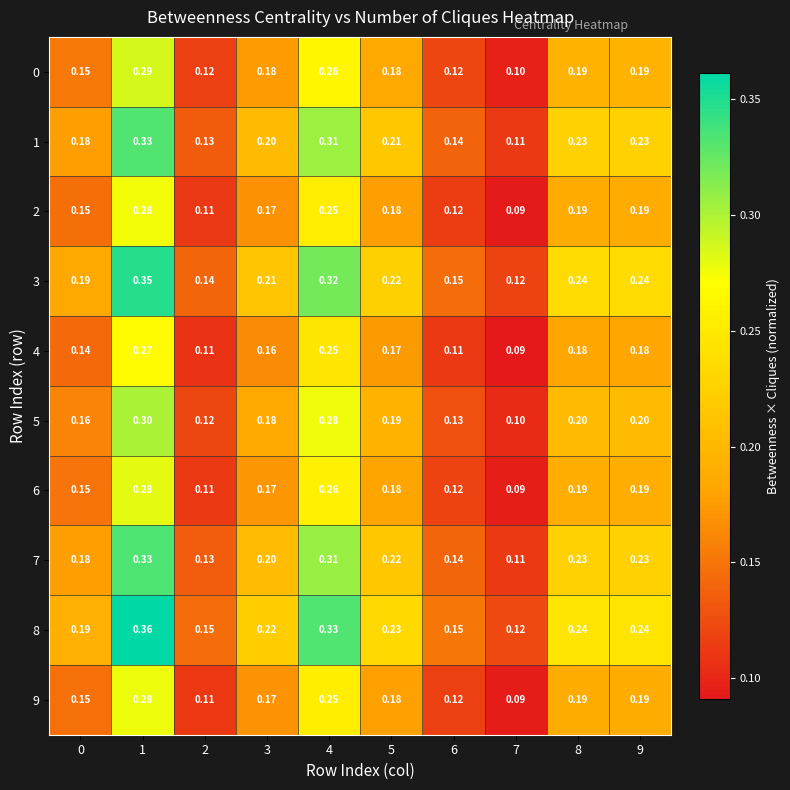

Reading right to left, transcribe all the data shown in this chart.

0: 9=0.2	8=0.2	7=0.1	6=0.1	5=0.2	4=0.3	3=0.2	2=0.1	1=0.3	0=0.1
1: 9=0.2	8=0.2	7=0.1	6=0.1	5=0.2	4=0.3	3=0.2	2=0.1	1=0.3	0=0.2
2: 9=0.2	8=0.2	7=0.1	6=0.1	5=0.2	4=0.2	3=0.2	2=0.1	1=0.3	0=0.1
3: 9=0.2	8=0.2	7=0.1	6=0.1	5=0.2	4=0.3	3=0.2	2=0.1	1=0.3	0=0.2
4: 9=0.2	8=0.2	7=0.1	6=0.1	5=0.2	4=0.2	3=0.2	2=0.1	1=0.3	0=0.1
5: 9=0.2	8=0.2	7=0.1	6=0.1	5=0.2	4=0.3	3=0.2	2=0.1	1=0.3	0=0.2
6: 9=0.2	8=0.2	7=0.1	6=0.1	5=0.2	4=0.3	3=0.2	2=0.1	1=0.3	0=0.1
7: 9=0.2	8=0.2	7=0.1	6=0.1	5=0.2	4=0.3	3=0.2	2=0.1	1=0.3	0=0.2
8: 9=0.2	8=0.2	7=0.1	6=0.1	5=0.2	4=0.3	3=0.2	2=0.1	1=0.4	0=0.2
9: 9=0.2	8=0.2	7=0.1	6=0.1	5=0.2	4=0.2	3=0.2	2=0.1	1=0.3	0=0.1